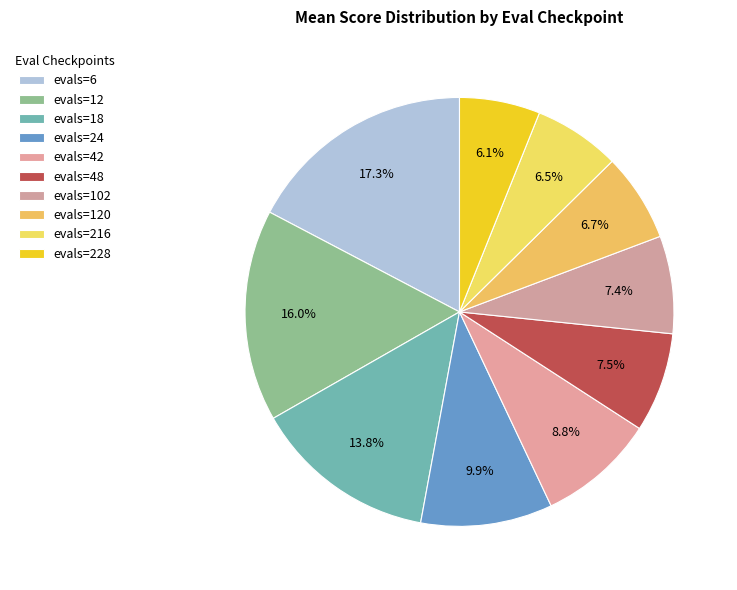

What percentage do evals=216 and evals=102 together represent?

13.9%